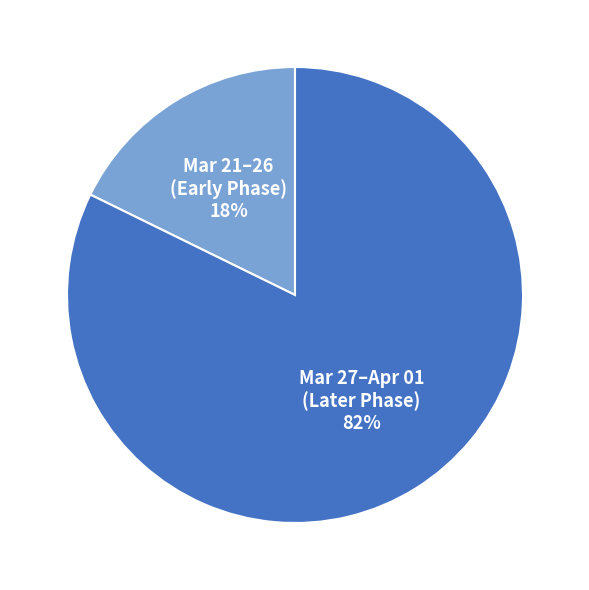

Approximately how many times larger is the value at Mar 27–Apr 01 (Later Phase) compared to Mar 21–26 (Early Phase)?

4.6